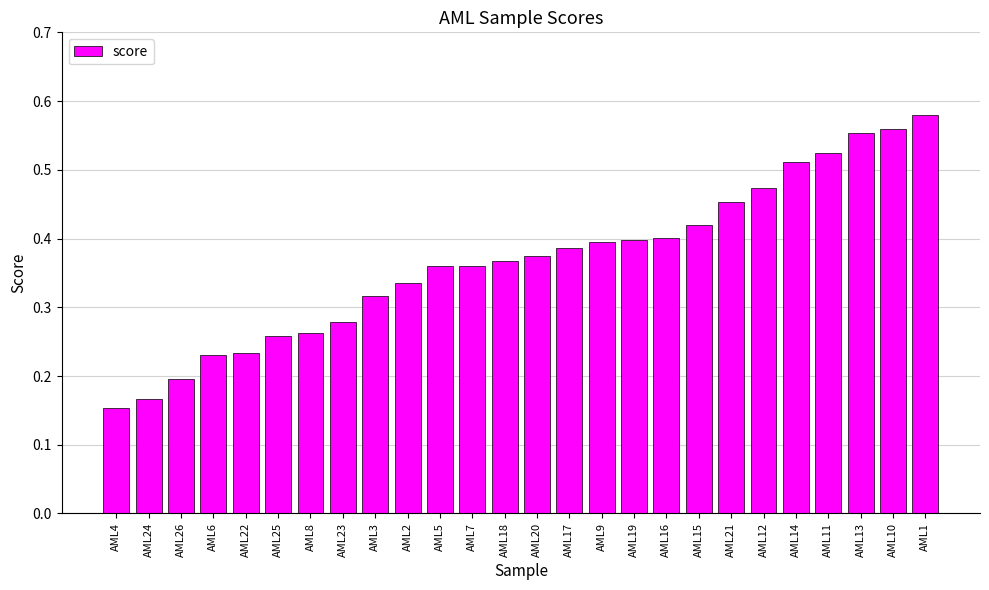

What is the label of the 2nd bar from the left?

AML24